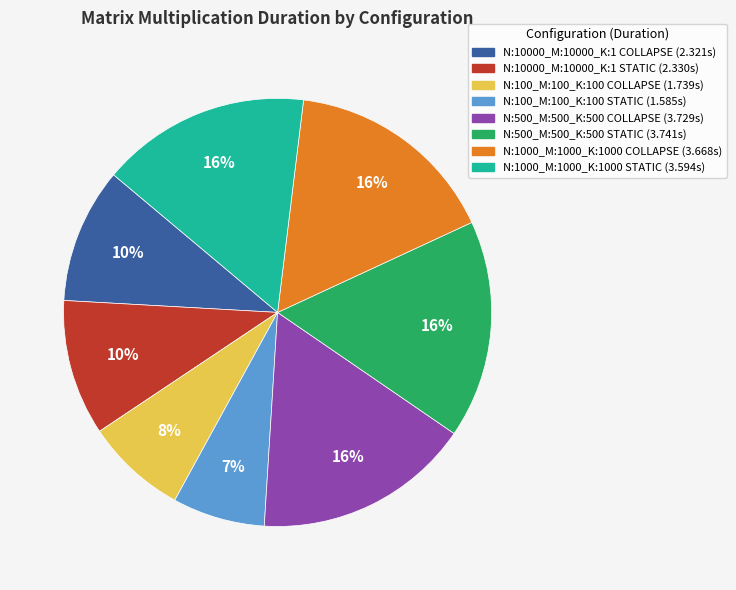

Combined, do N:500_M:500_K:500 COLLAPSE and N:500_M:500_K:500 STATIC account for over 50%?

No